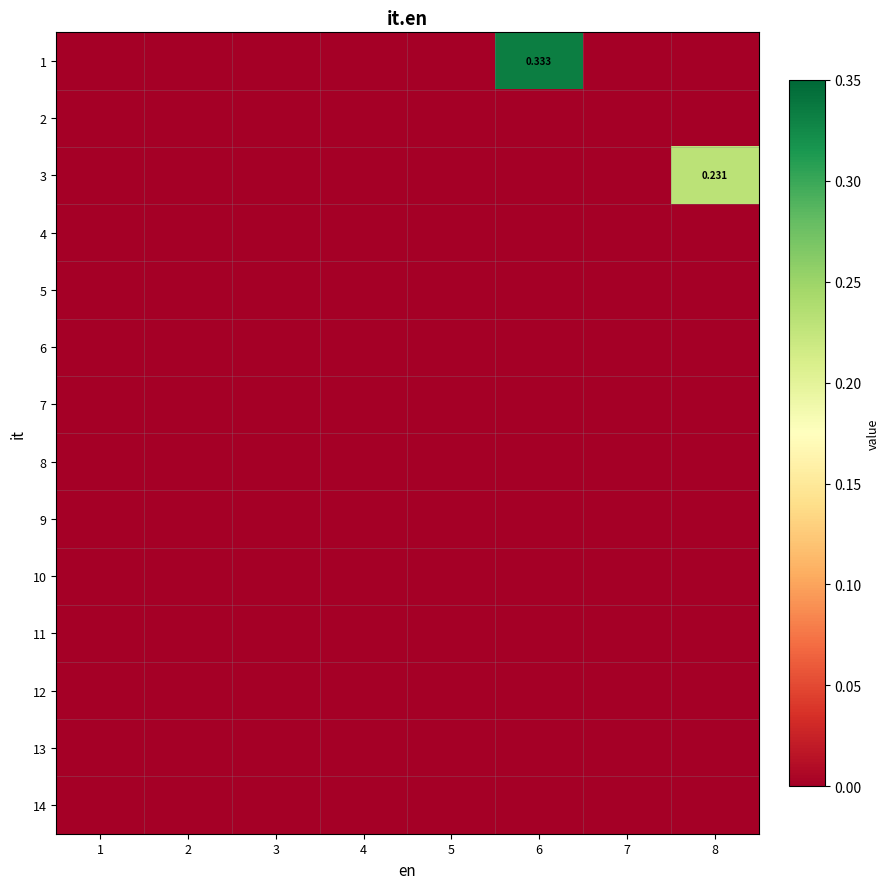

Rank the series at 3 from lowest to highest value.

1, 2, 3, 4, 5, 6, 7, 8, 9, 10, 11, 12, 13, 14